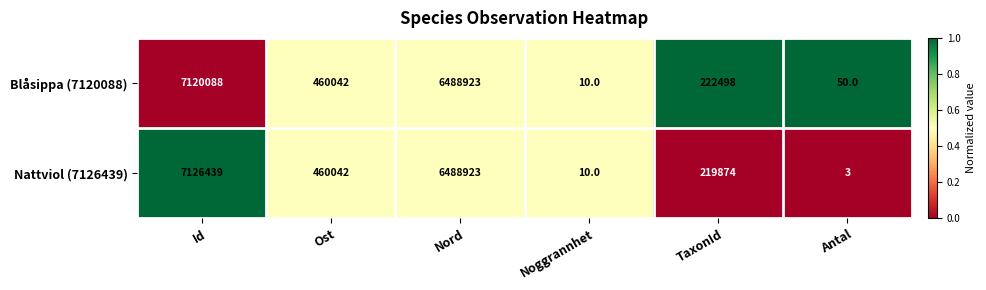

At which category is the sum across all series the highest?

Id